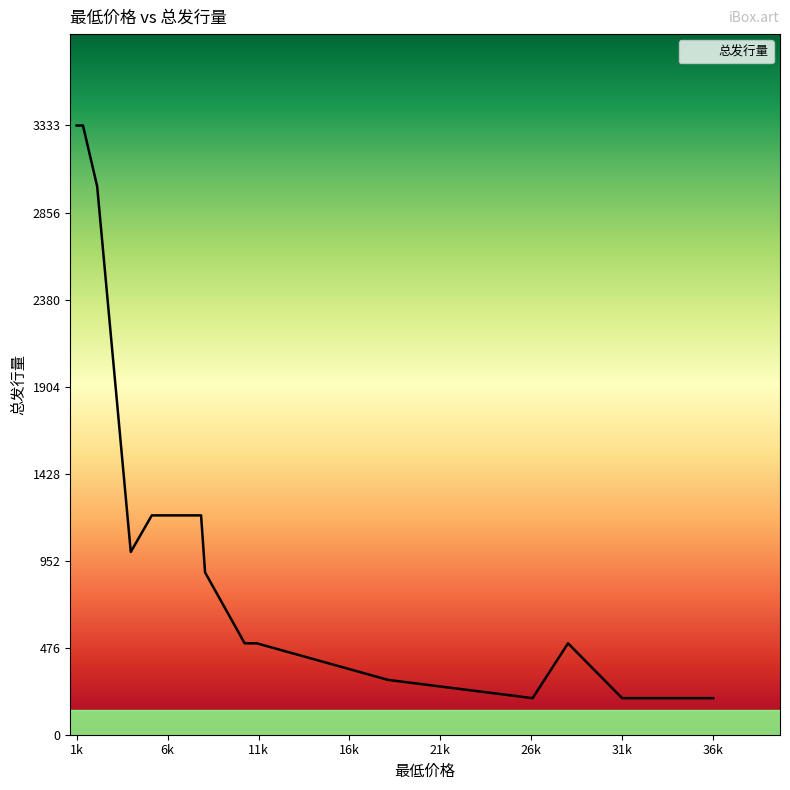

True or false: the data shows 728 at 11299.

False